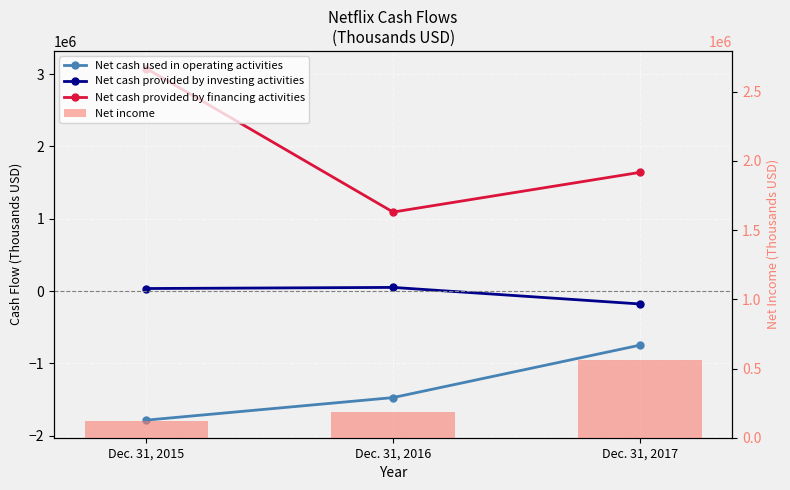

At how many categories does at least one series exceed 1317207?

2